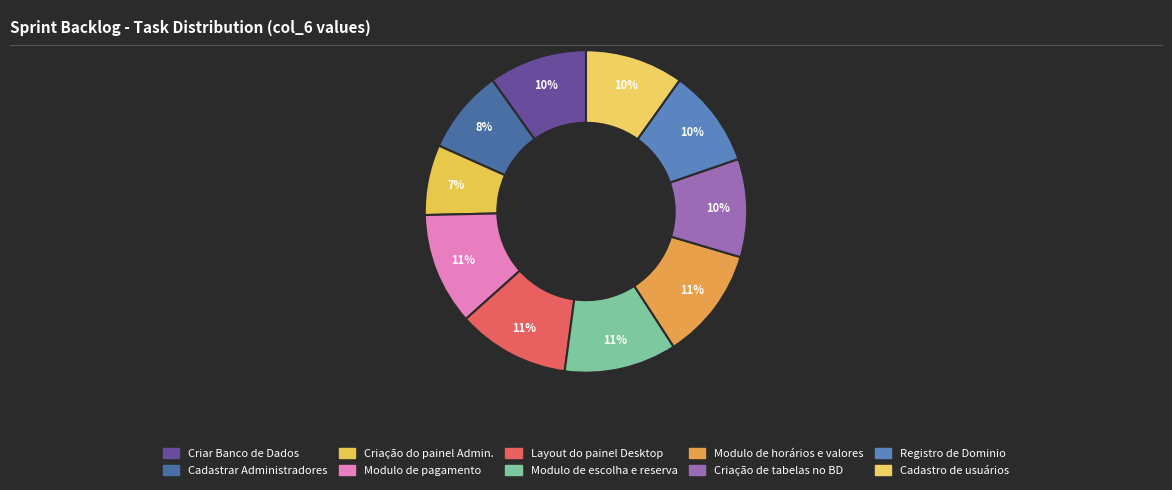

Rank the categories by value from lowest to highest.

Criação do painel Admin., Cadastrar Administradores, Criar Banco de Dados, Criação de tabelas no BD, Registro de Dominio, Cadastro de usuários, Modulo de pagamento, Layout do painel Desktop, Modulo de escolha e reserva, Modulo de horários e valores